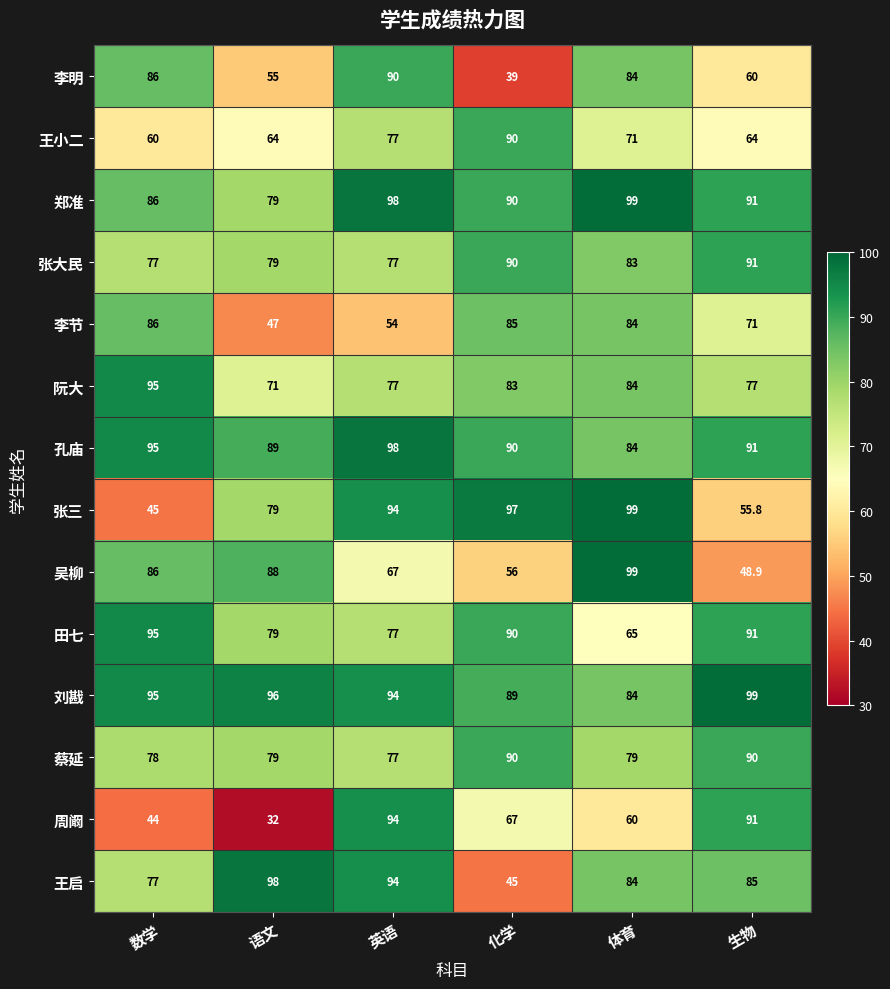

The 王启 series shows 67.9 at 化学. True or false?

False